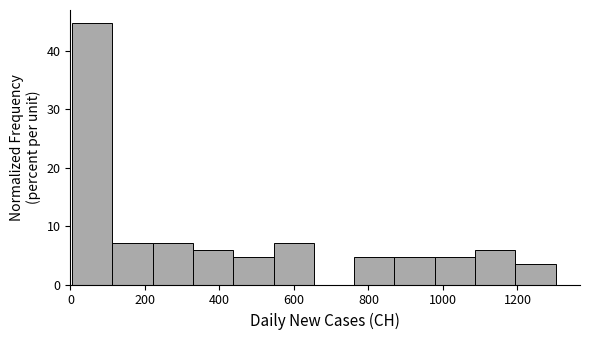

Reading left to right, transcribe this chart: for each bar, give the range it covers on the x-axis and its height. Neither the bar edges nor the heights are printed on the chart, so give them approximately, as read against the axes.

0 to 120: 45
120 to 220: 7
220 to 320: 7
320 to 440: 6
440 to 540: 5
540 to 660: 7
660 to 760: 0
760 to 880: 5
880 to 980: 5
980 to 1080: 5
1080 to 1200: 6
1200 to 1300: 4